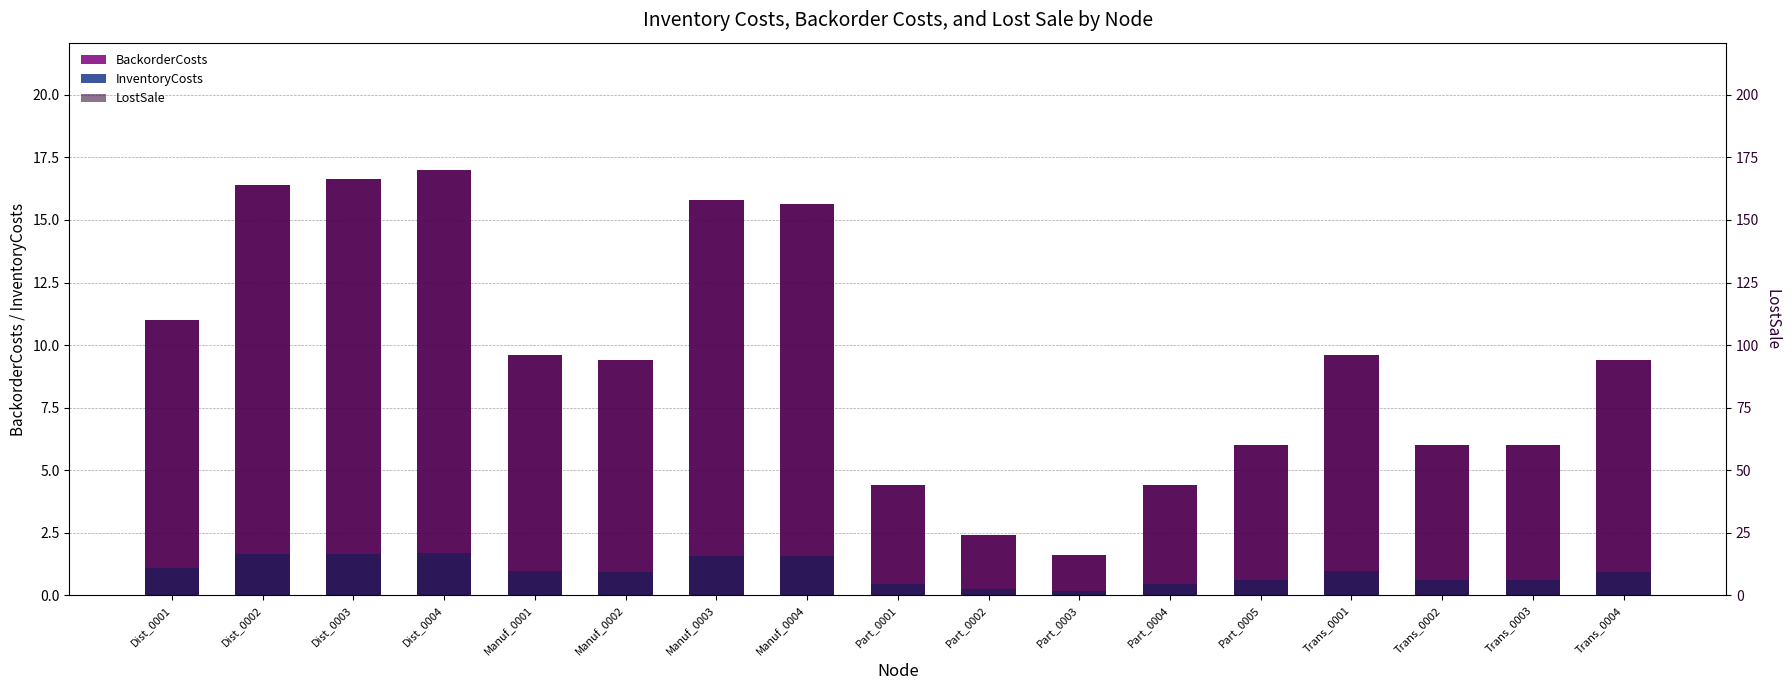

Reading right to left, extract all data points from this chart.

BackorderCosts: 9.4	6.0	6.0	9.6	6.0	4.4	1.6	2.4	4.4	15.6	15.8	9.4	9.6	17.0	16.6	16.4	11.0
InventoryCosts: 0.9	0.6	0.6	1.0	0.6	0.4	0.2	0.2	0.4	1.6	1.6	0.9	1.0	1.7	1.7	1.6	1.1
LostSale: 94.0	60.1	60.1	96.0	60.0	44.0	16.0	24.0	44.0	156.5	158.1	94.0	96.0	169.9	166.5	164.1	110.0